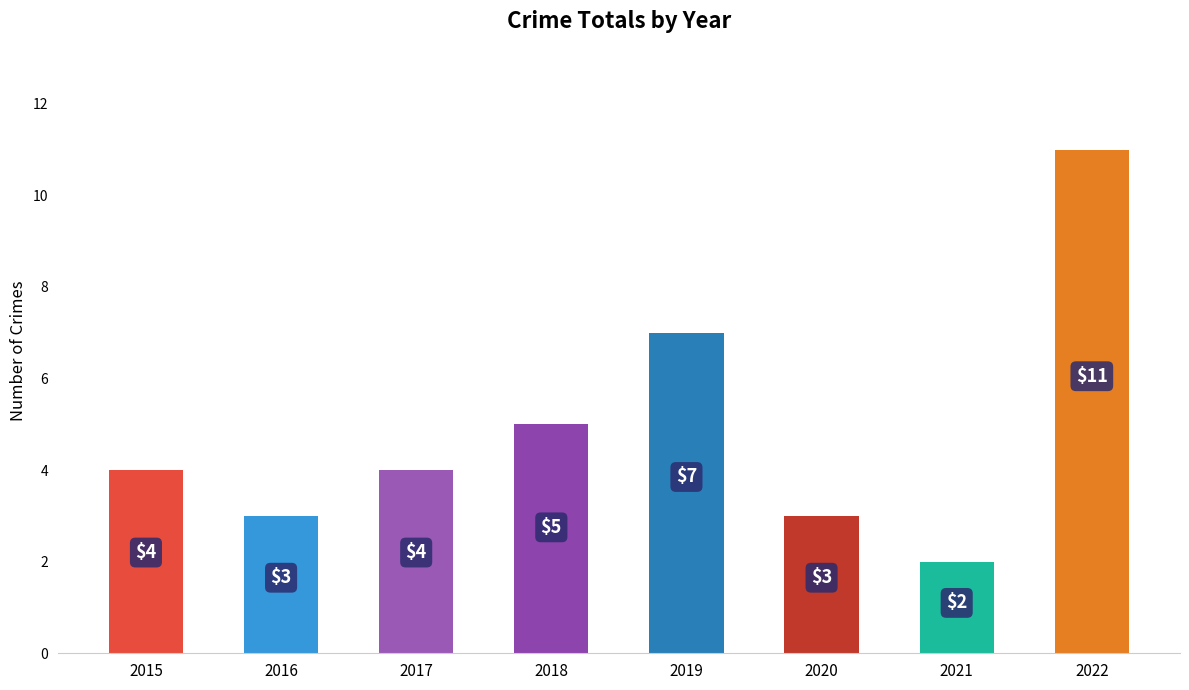

What is the value of the 4th bar from the left?

5